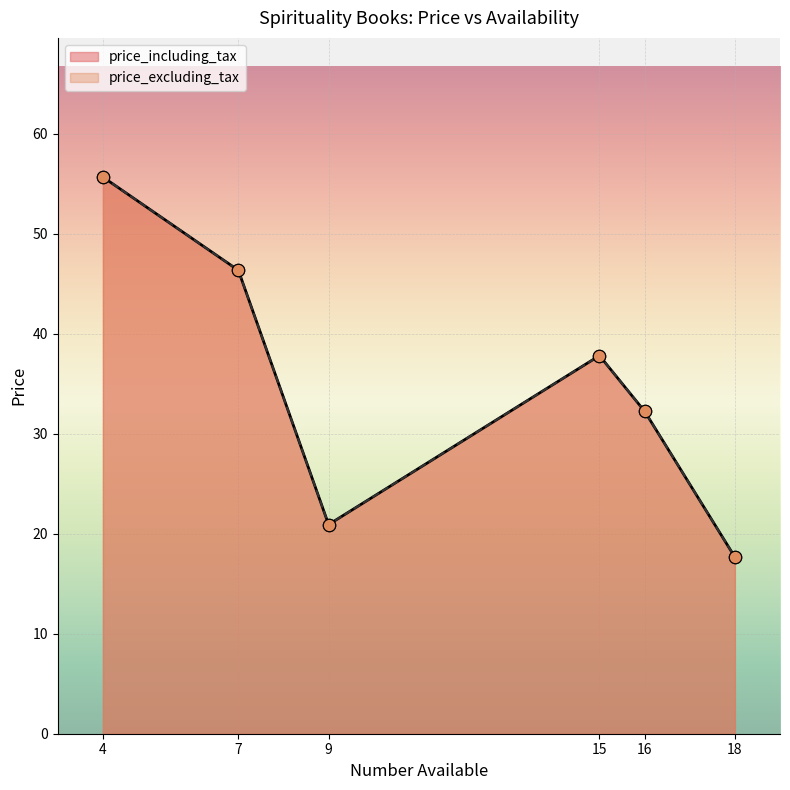

Which series has the largest total across all categories?

price_including_tax